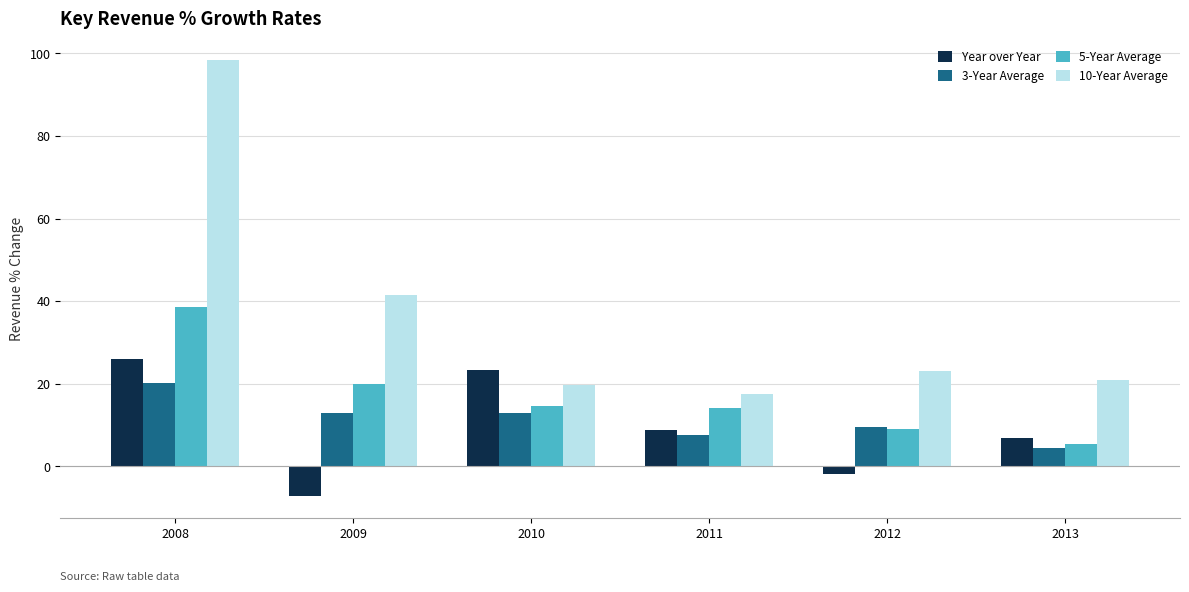

What are all the series names shown in the legend?

Year over Year, 3-Year Average, 5-Year Average, 10-Year Average